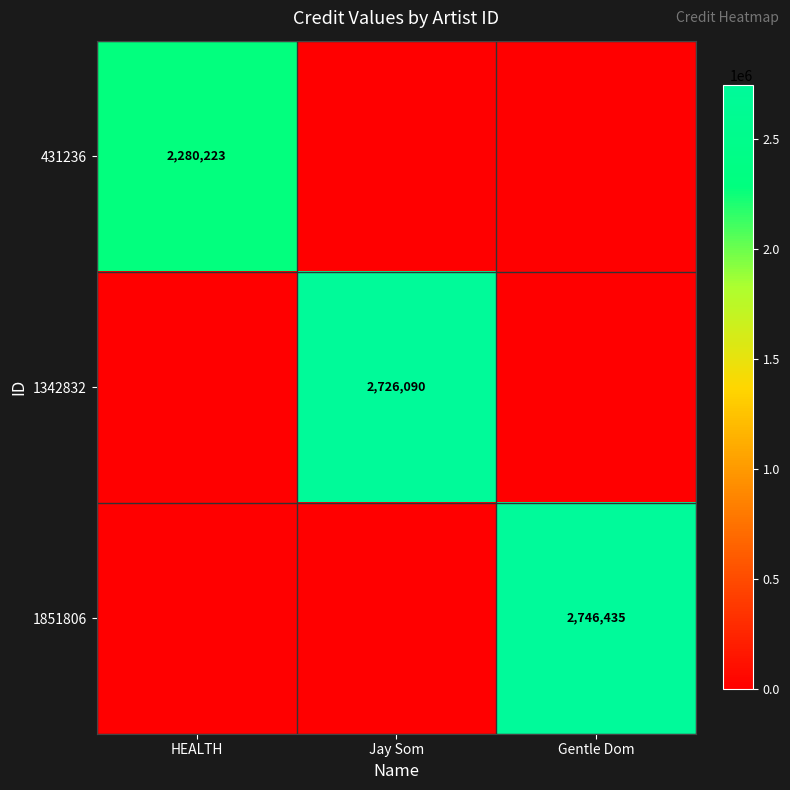

The 1851806 series shows 2746435 at Gentle Dom. True or false?

True